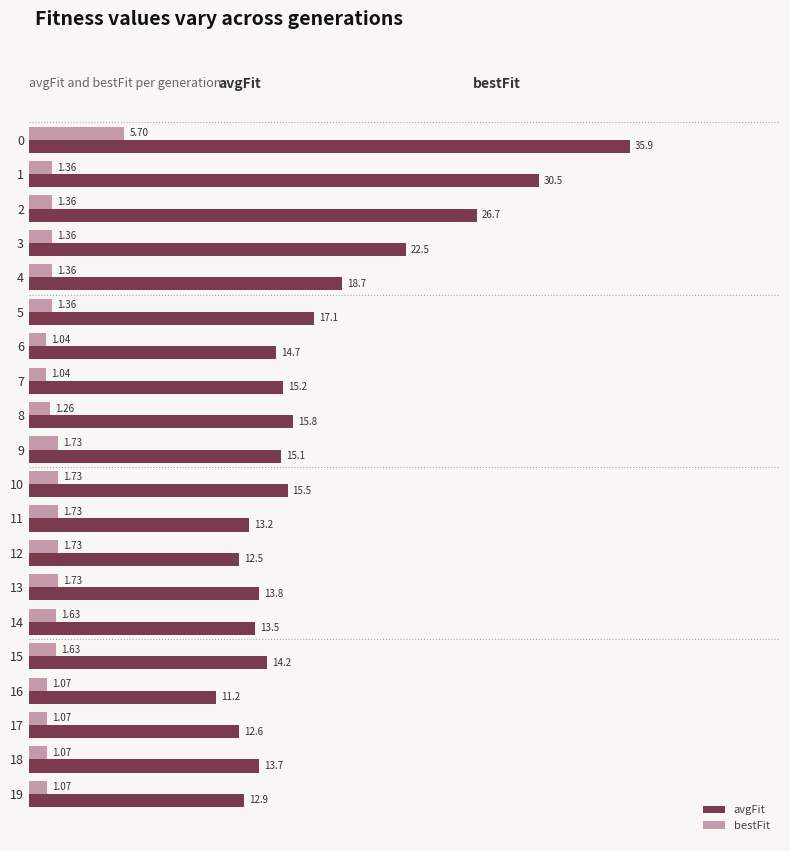

What is the difference between the maximum and minimum values in the bestFit series?

4.7